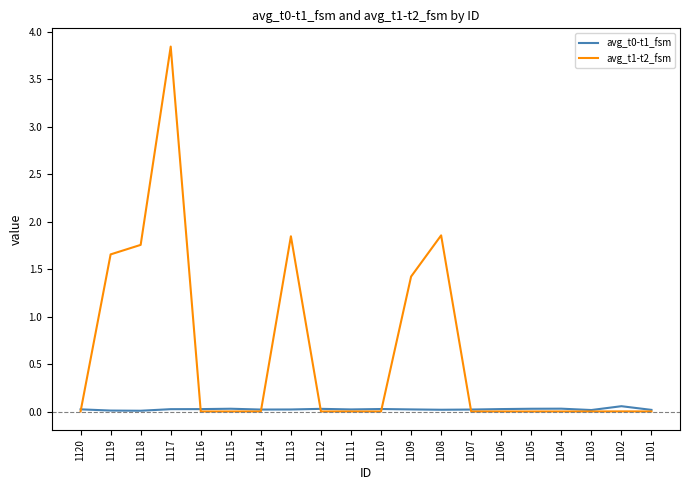

The value of avg_t0-t1_fsm at 1119 is 0.0. True or false?

True